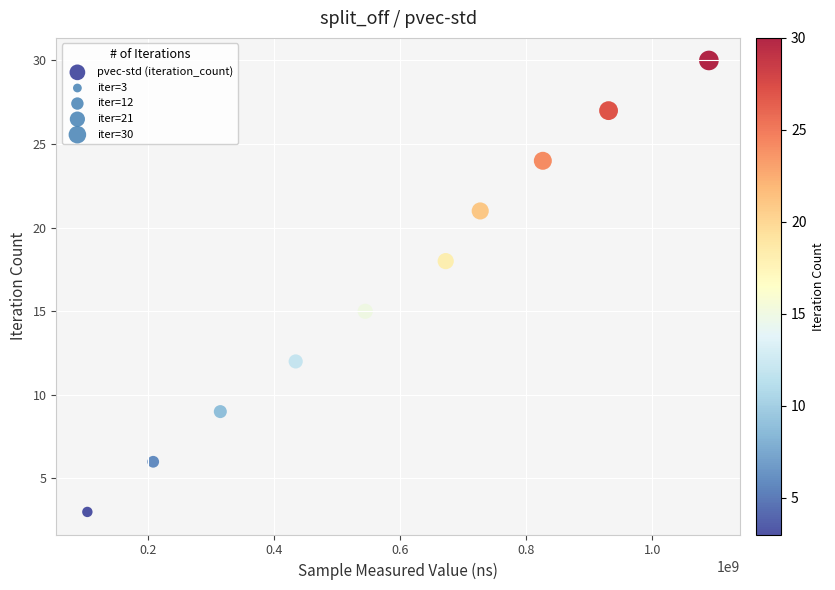

What Y value in the scatter plot is closest to 16?

15